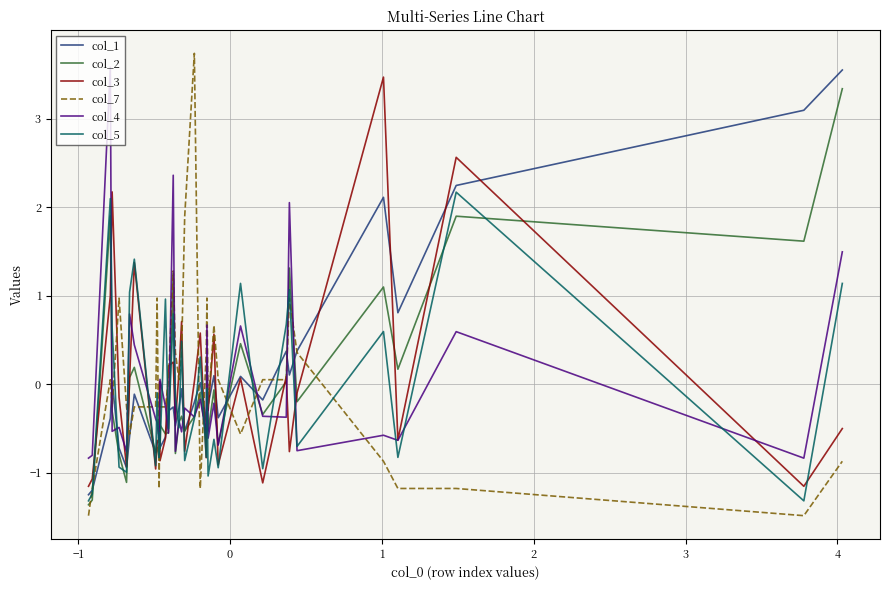

What is the sum of all col_1 values?

0.3